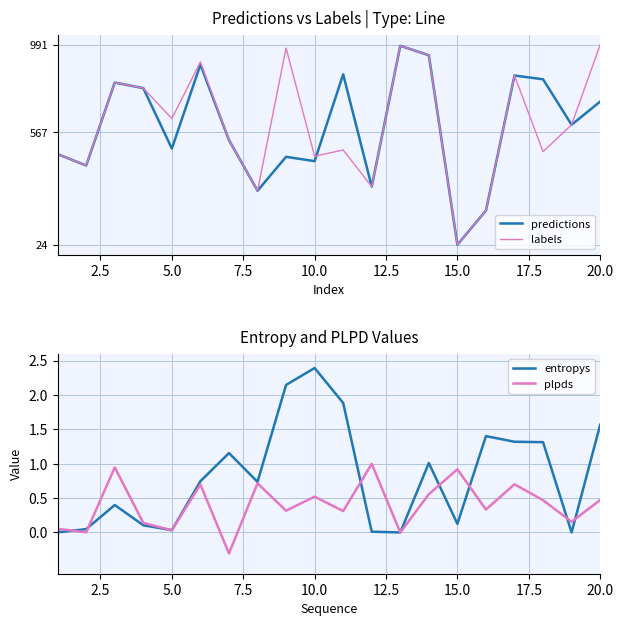

In labels, how many points are lower than both neighbors (excluding endpoints)?

7